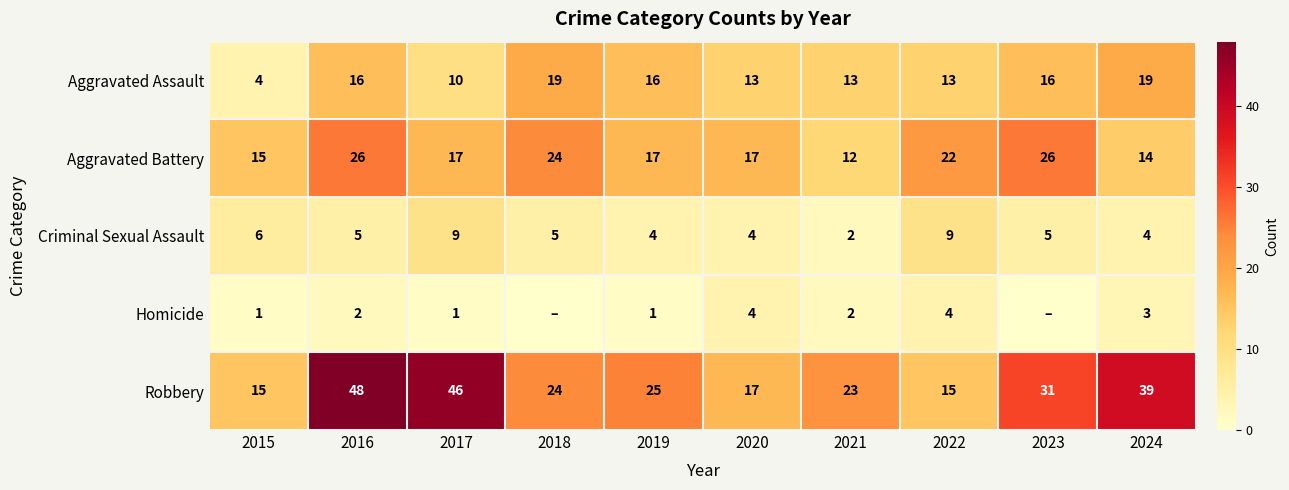

At 2019, list the series in order from largest to smallest.

Robbery, Aggravated Battery, Aggravated Assault, Criminal Sexual Assault, Homicide